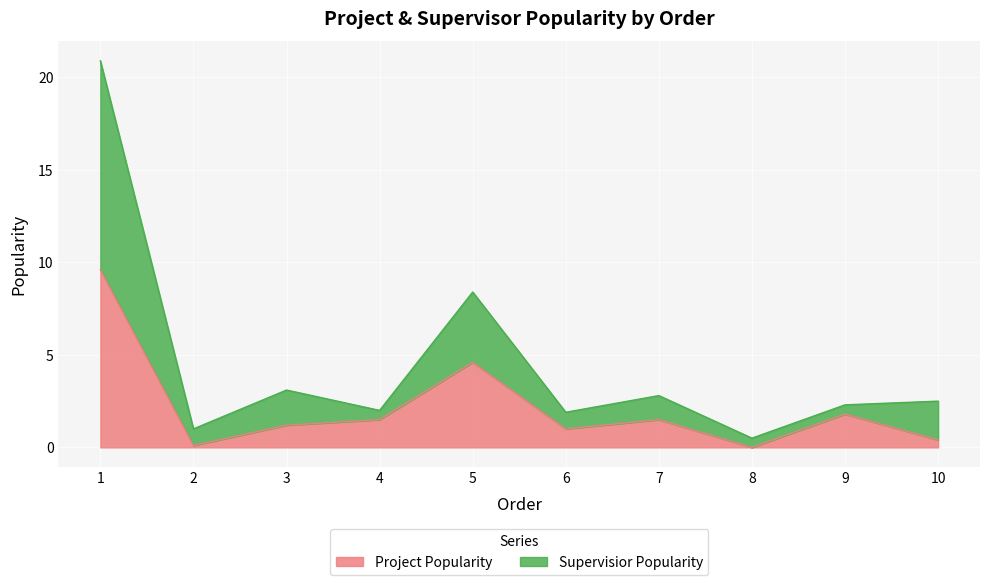

What is the total value across all series at 4?

2.0